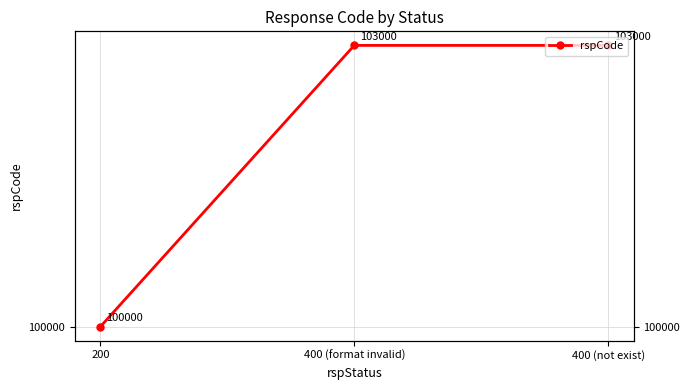

What is the smallest value displayed?

100000